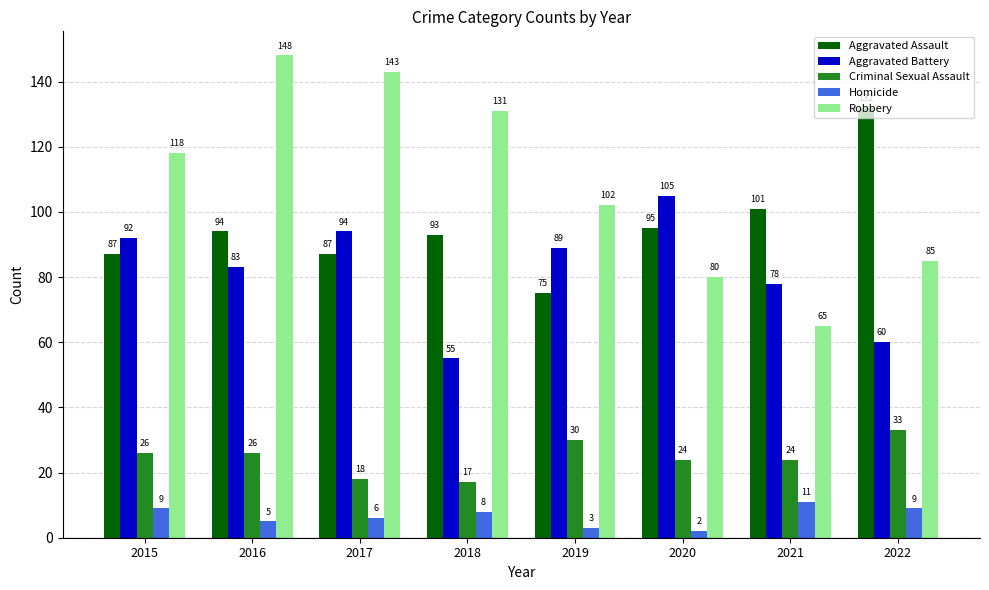

What is the difference between the maximum and second lowest values in the Robbery series?

68